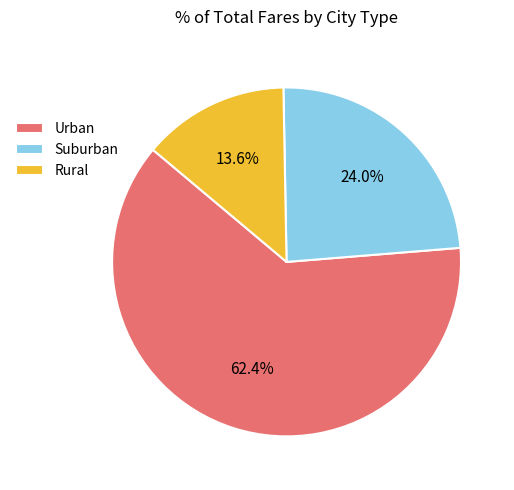

What portion of the pie excludes Urban?

37.6%